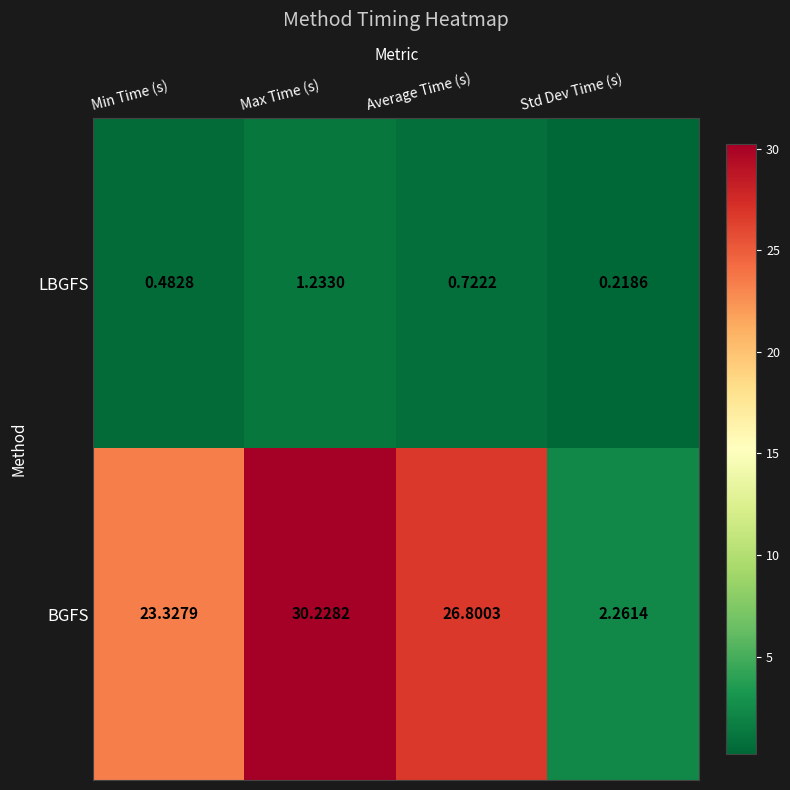

Rank the series by their average value, from lowest to highest.

LBGFS, BGFS